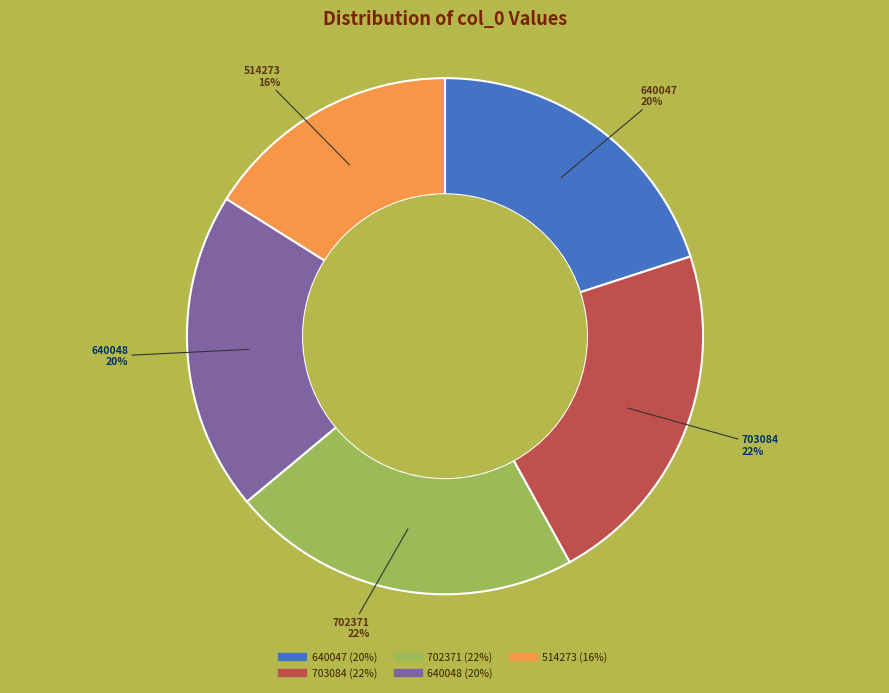

The 640047 slice represents 20% of the pie. True or false?

True